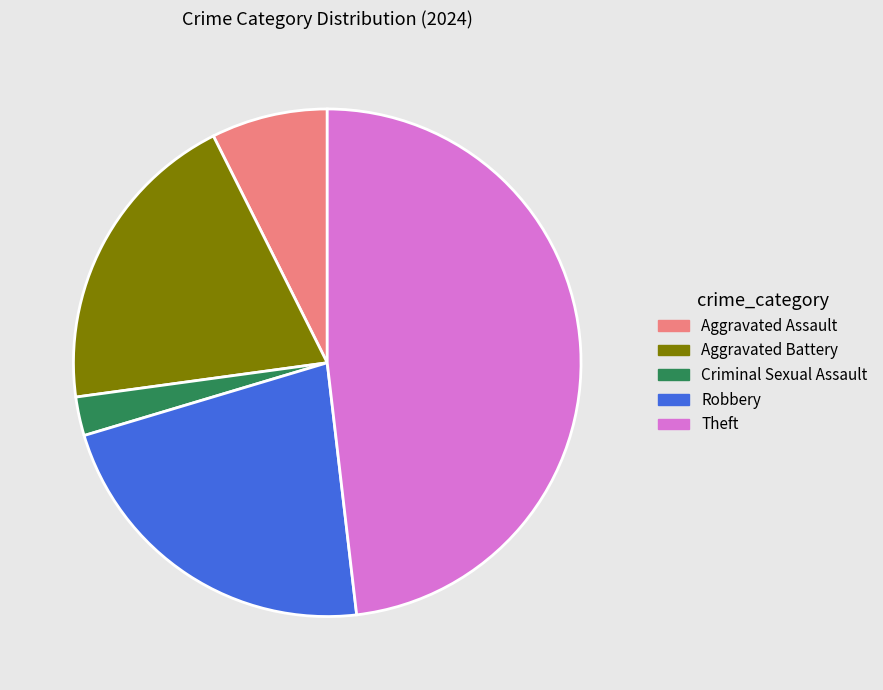

Does Robbery represent more than half of the total?

No